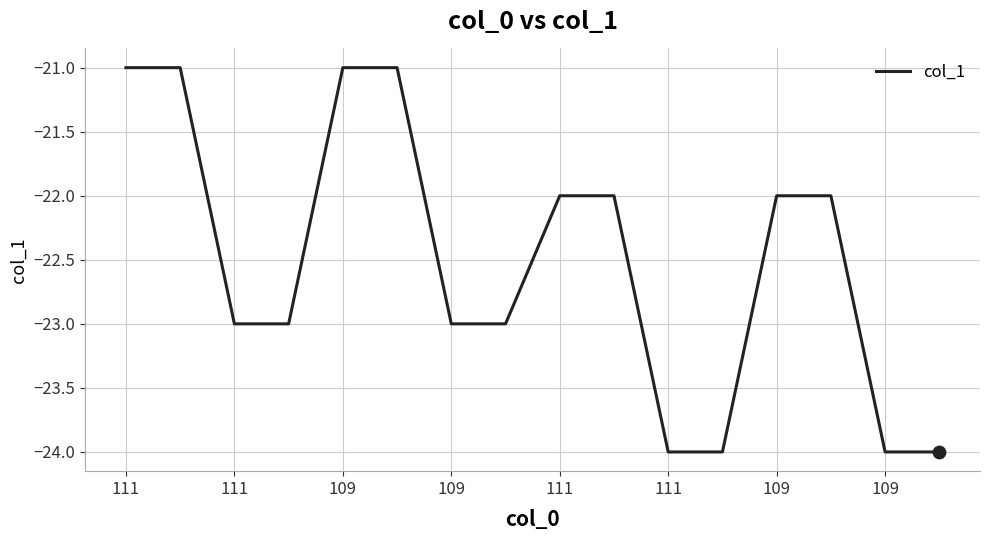

What is the difference between the maximum and minimum values?

3